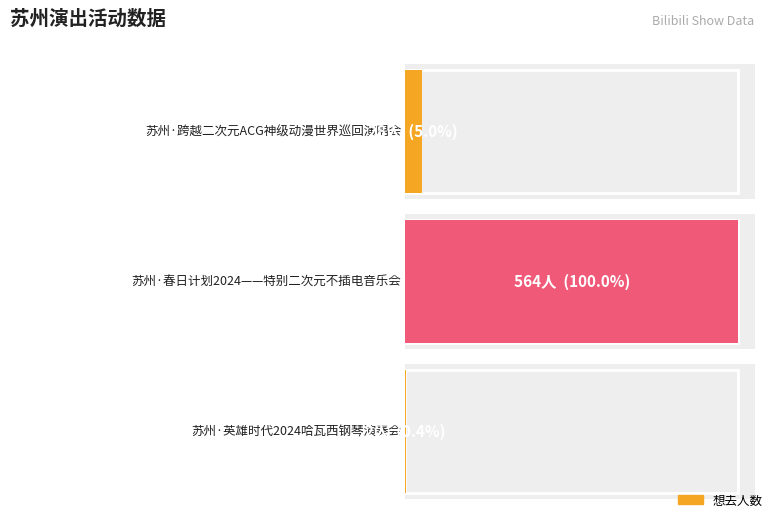

The value at 苏州·跨越二次元ACG神级动漫世界巡回演唱会 is 48. True or false?

False